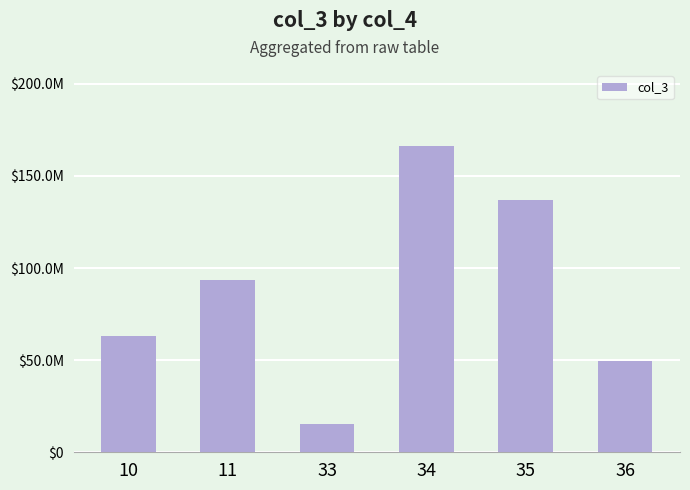

Are the bars horizontal?

No